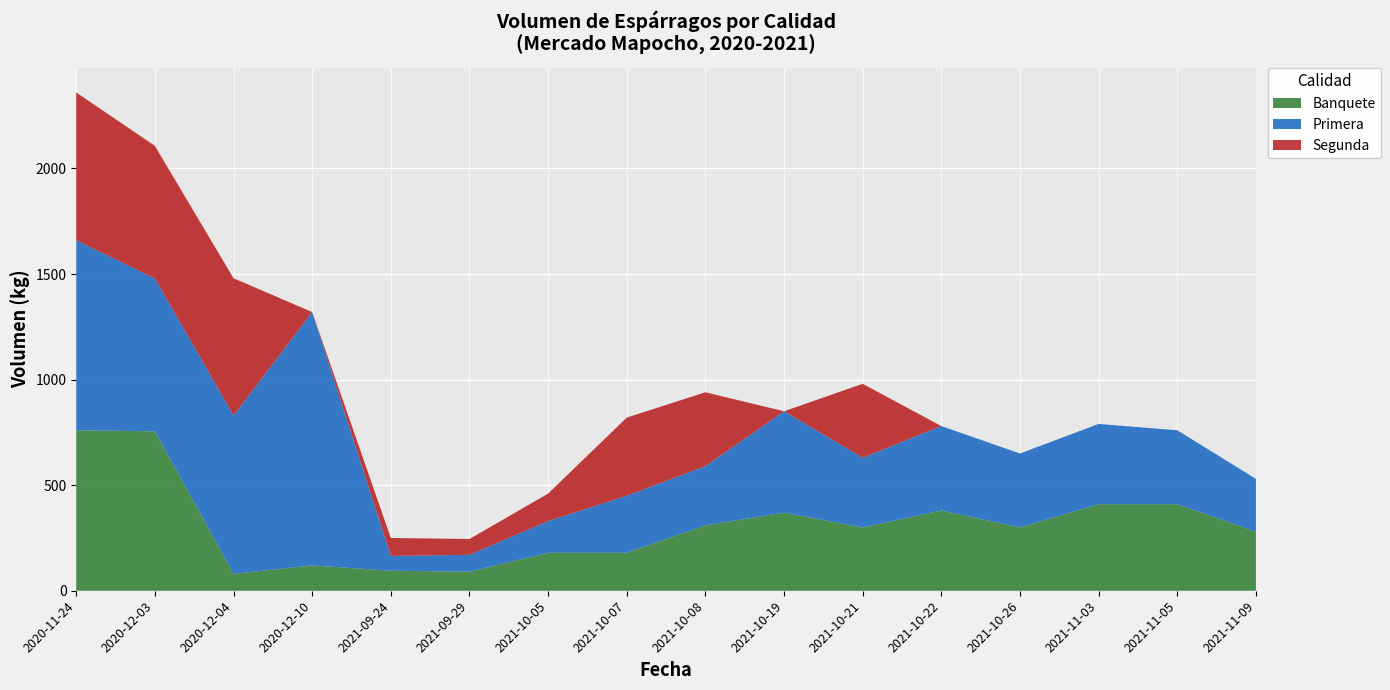

Reading right to left, what are all the values shown in this chart?

Banquete: 280	410	410	300	380	300	370	310	180	180	90	95	120	80	755	760
Primera: 250	350	380	350	400	330	480	280	270	150	80	70	1200	750	724	900
Segunda: 0	0	0	0	0	350	0	350	370	130	75	85	0	650	628	700